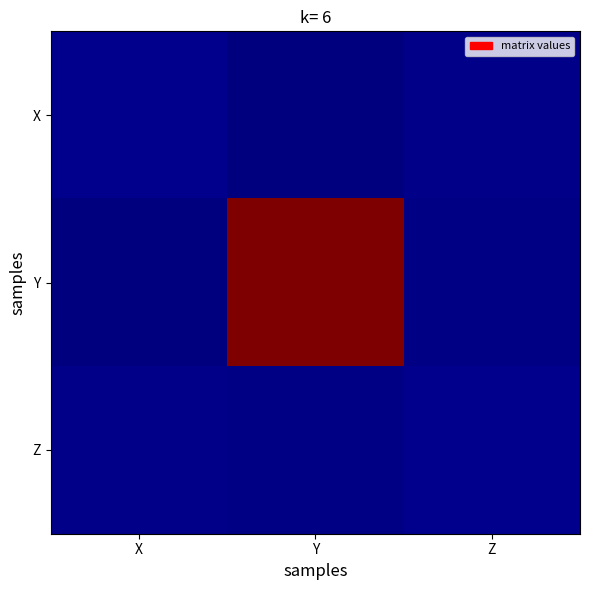

Between Y and Z, which is larger?

Z